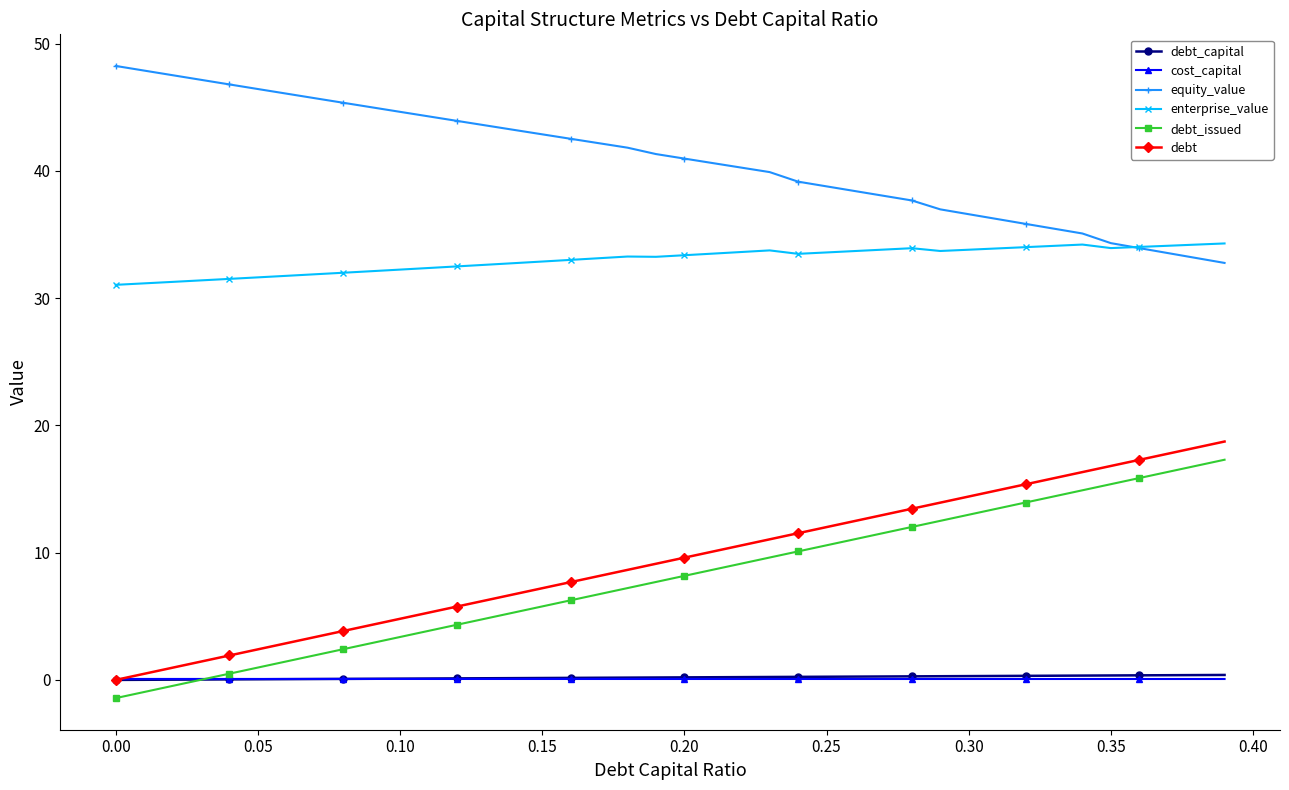

What is the value of the debt_issued point at the 22nd from the left?

8.7